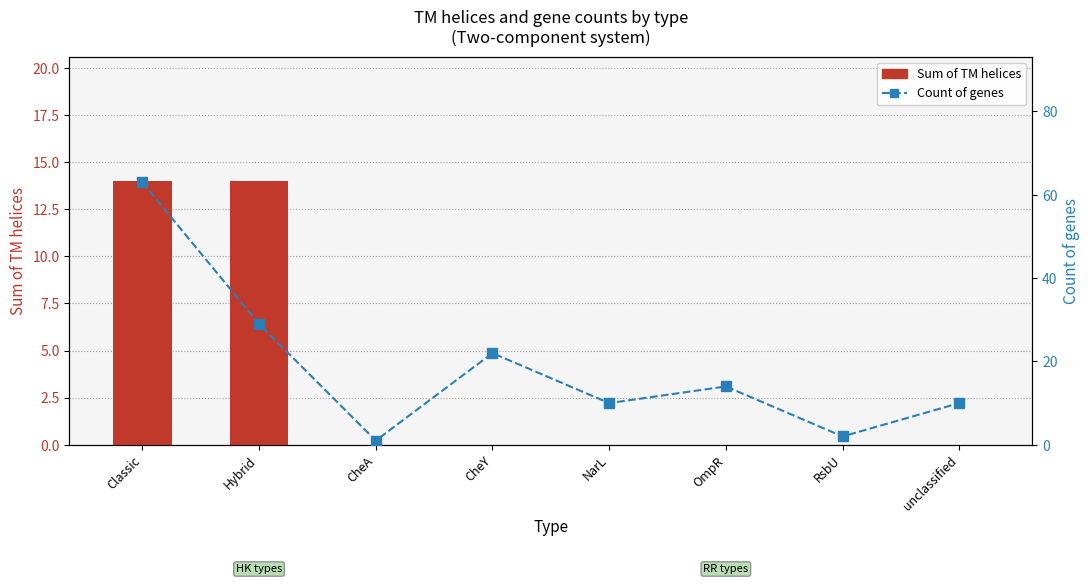

Is the value of Sum of TM helices at CheY greater than the value of Count of genes at OmpR?

No